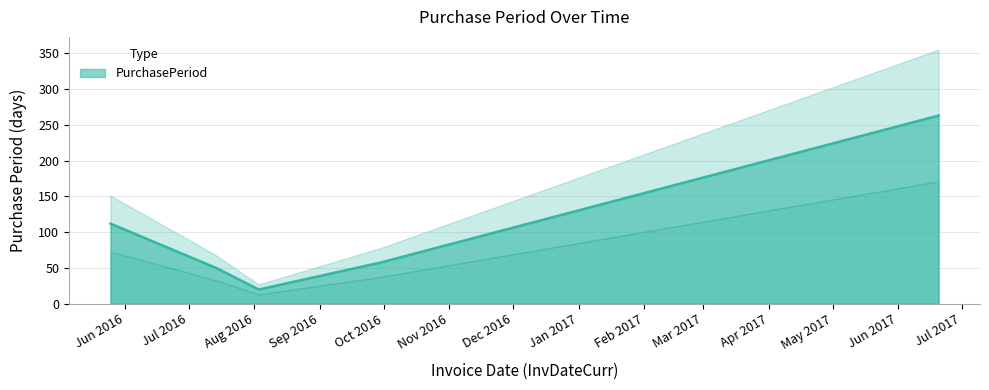

Does the chart display data point markers on the line(s)?

No